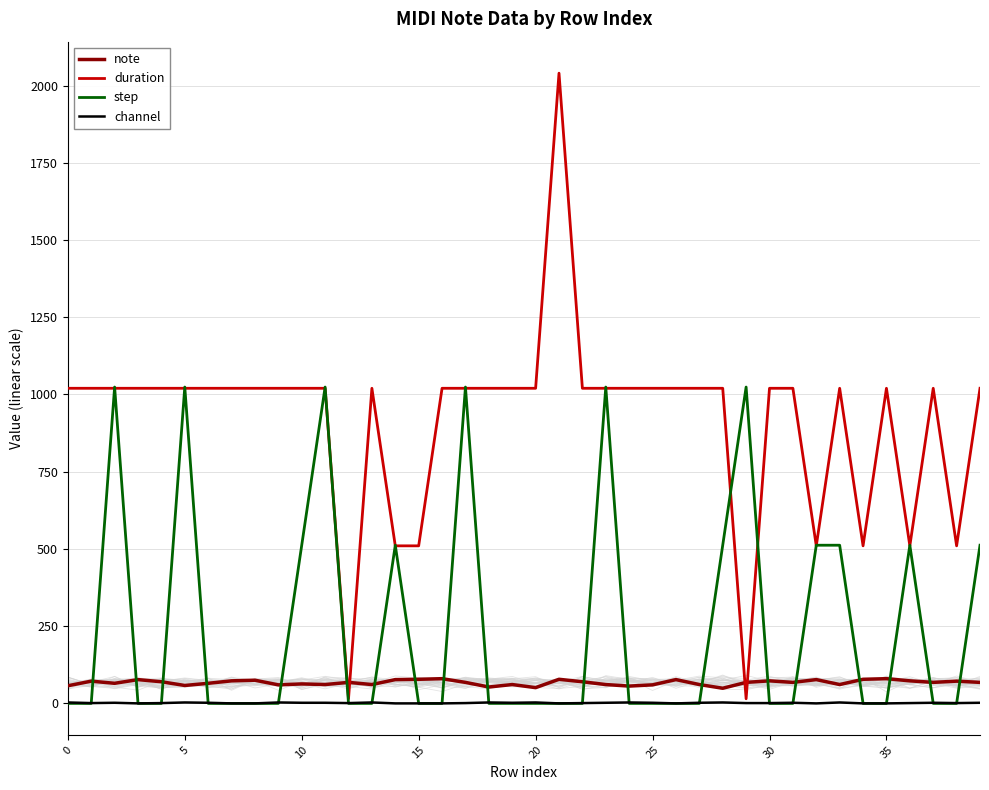

Which series has the largest total across all categories?

duration